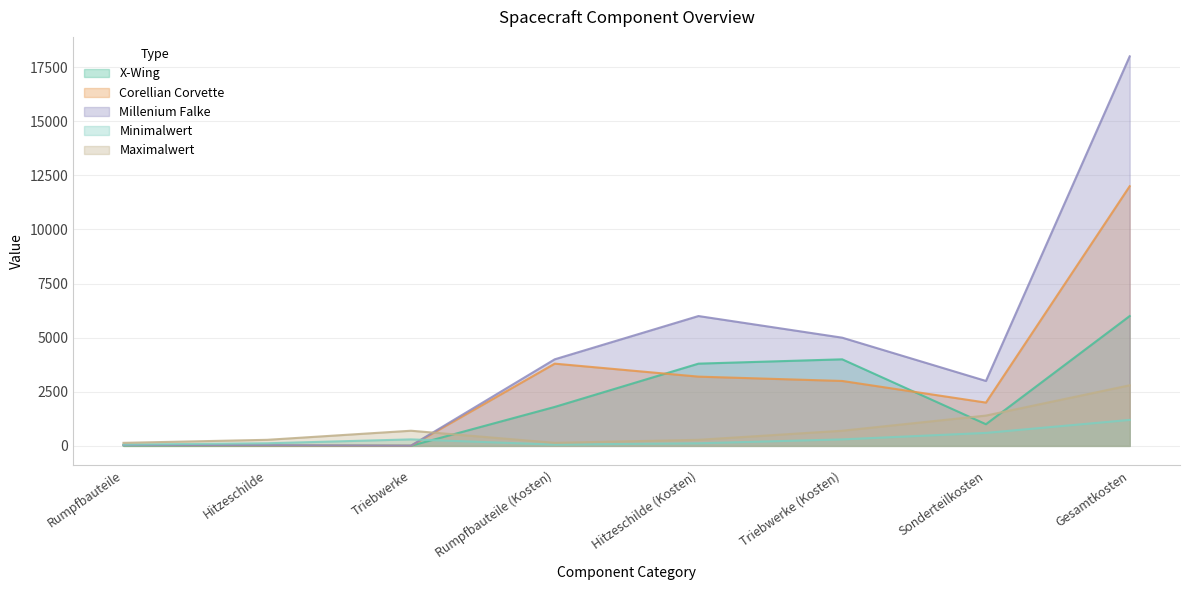

Which series has the largest range (max minus min)?

Millenium Falke